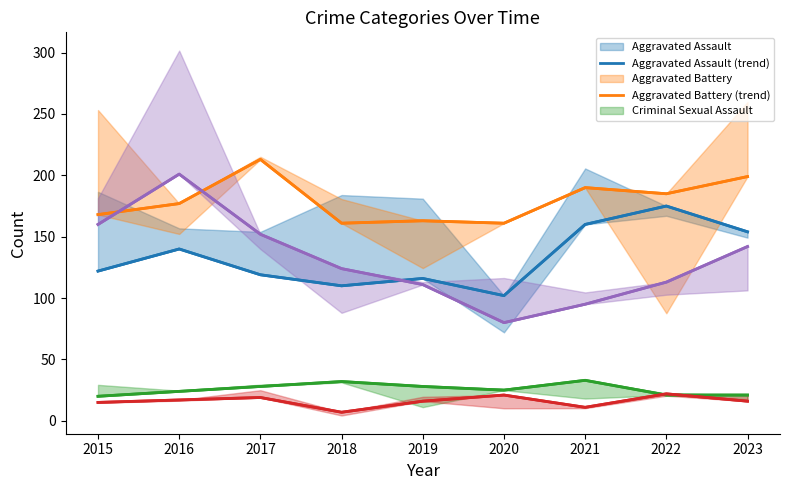

List the labels in order of Aggravated Assault (trend) value, largest first.

2022, 2021, 2023, 2016, 2015, 2017, 2019, 2018, 2020